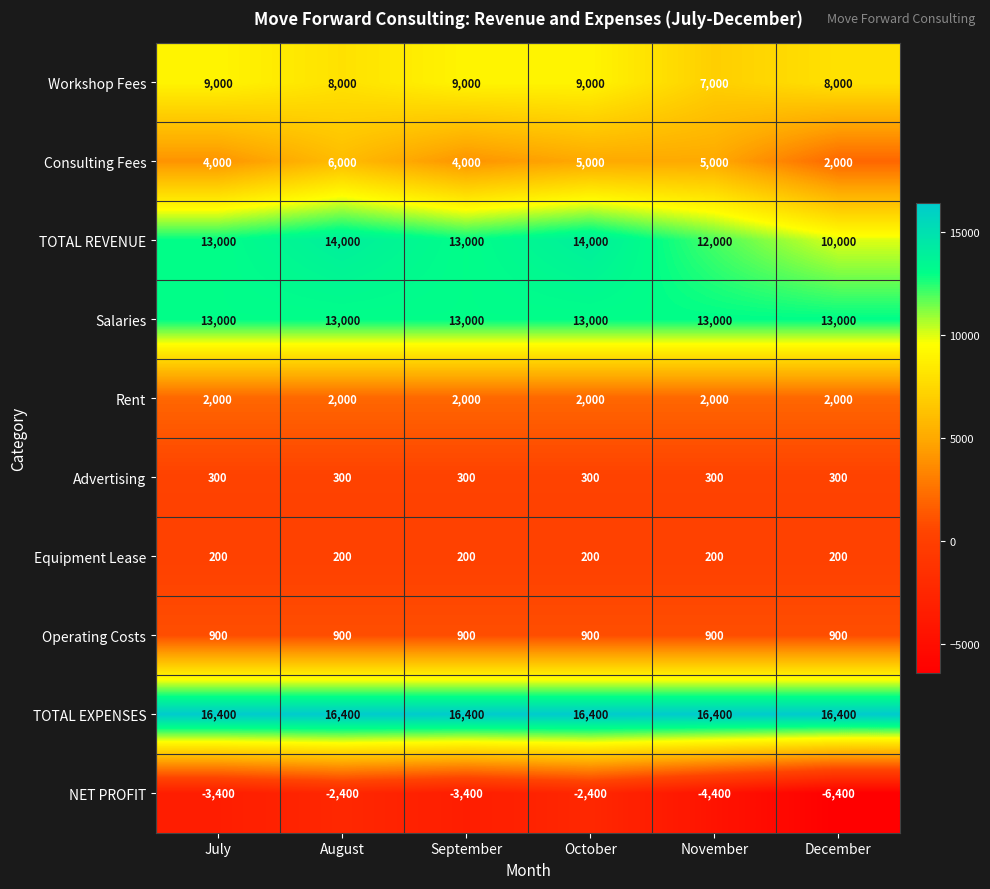

What is the maximum value for Consulting Fees?

6000